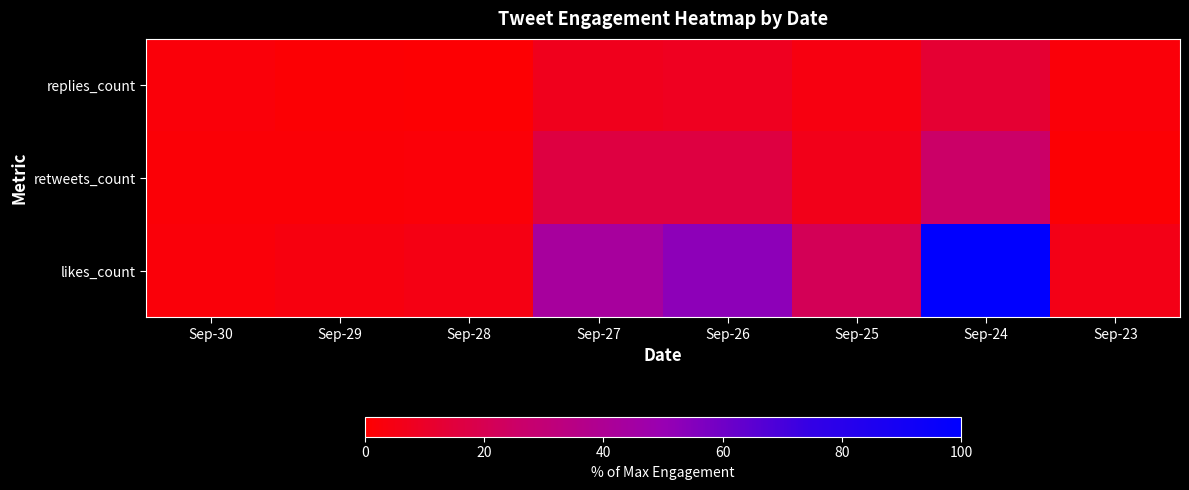

Between Sep-26 and Sep-28, which is larger?

Sep-26